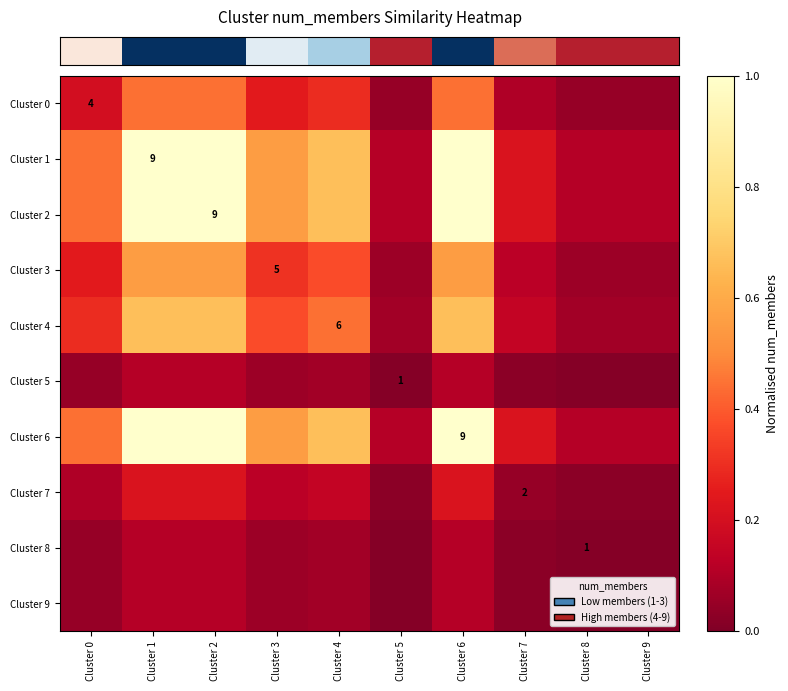

Reading right to left, what are all the values shown in this chart?

row_0: 0.0	0.0	0.1	0.4	0.0	0.3	0.2	0.4	0.4	0.2
row_1: 0.1	0.1	0.2	1.0	0.1	0.7	0.6	1.0	1.0	0.4
row_2: 0.1	0.1	0.2	1.0	0.1	0.7	0.6	1.0	1.0	0.4
row_3: 0.1	0.1	0.1	0.6	0.1	0.4	0.3	0.6	0.6	0.2
row_4: 0.1	0.1	0.1	0.7	0.1	0.4	0.4	0.7	0.7	0.3
row_5: 0.0	0.0	0.0	0.1	0.0	0.1	0.1	0.1	0.1	0.0
row_6: 0.1	0.1	0.2	1.0	0.1	0.7	0.6	1.0	1.0	0.4
row_7: 0.0	0.0	0.0	0.2	0.0	0.1	0.1	0.2	0.2	0.1
row_8: 0.0	0.0	0.0	0.1	0.0	0.1	0.1	0.1	0.1	0.0
row_9: 0.0	0.0	0.0	0.1	0.0	0.1	0.1	0.1	0.1	0.0